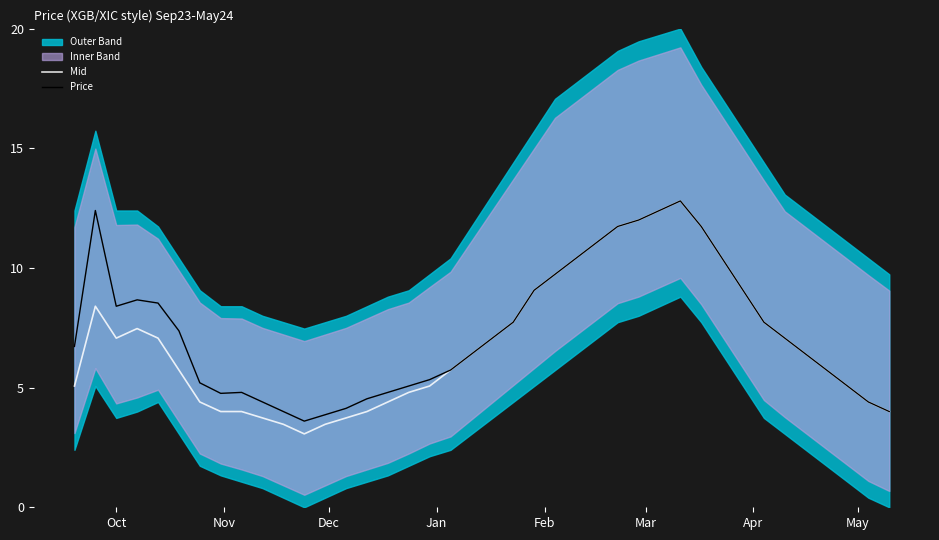

True or false: Price and Mid cross at least once.

False